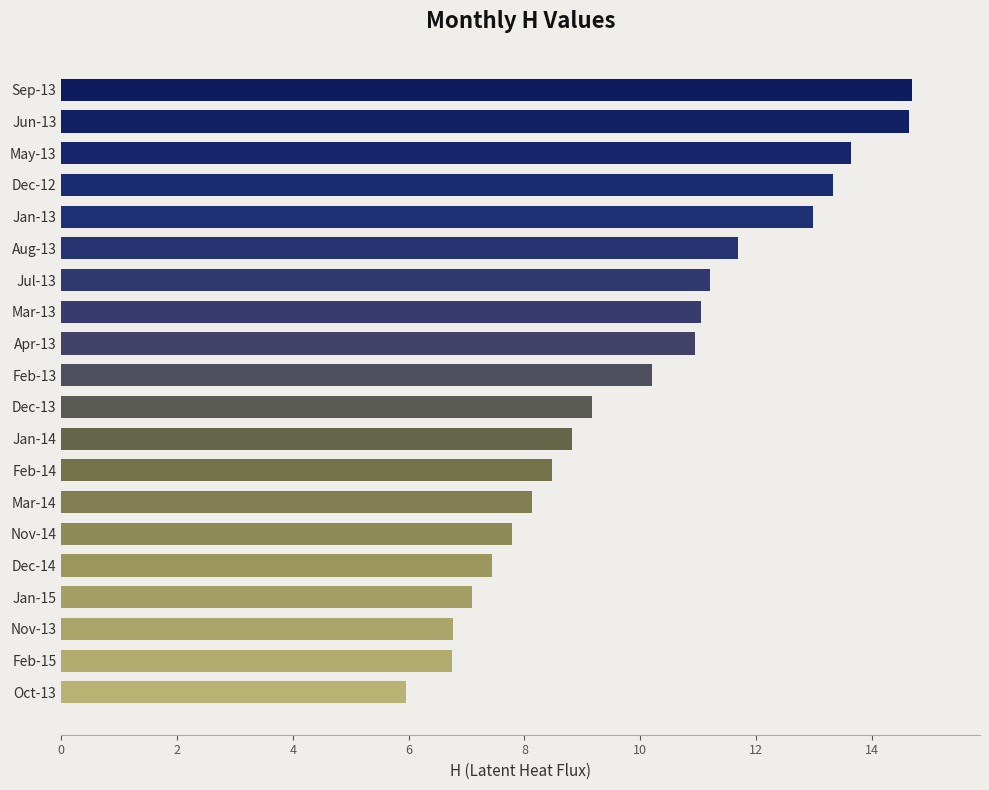

Are the bars horizontal?

Yes